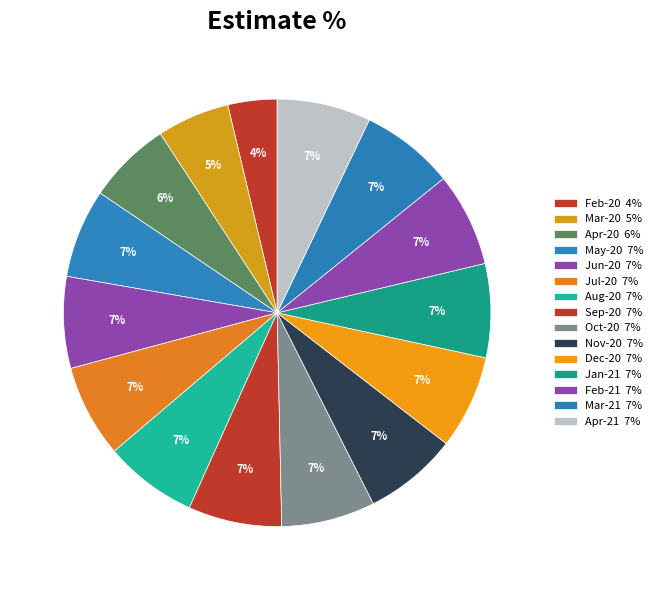

How many slices are in this pie chart?

15